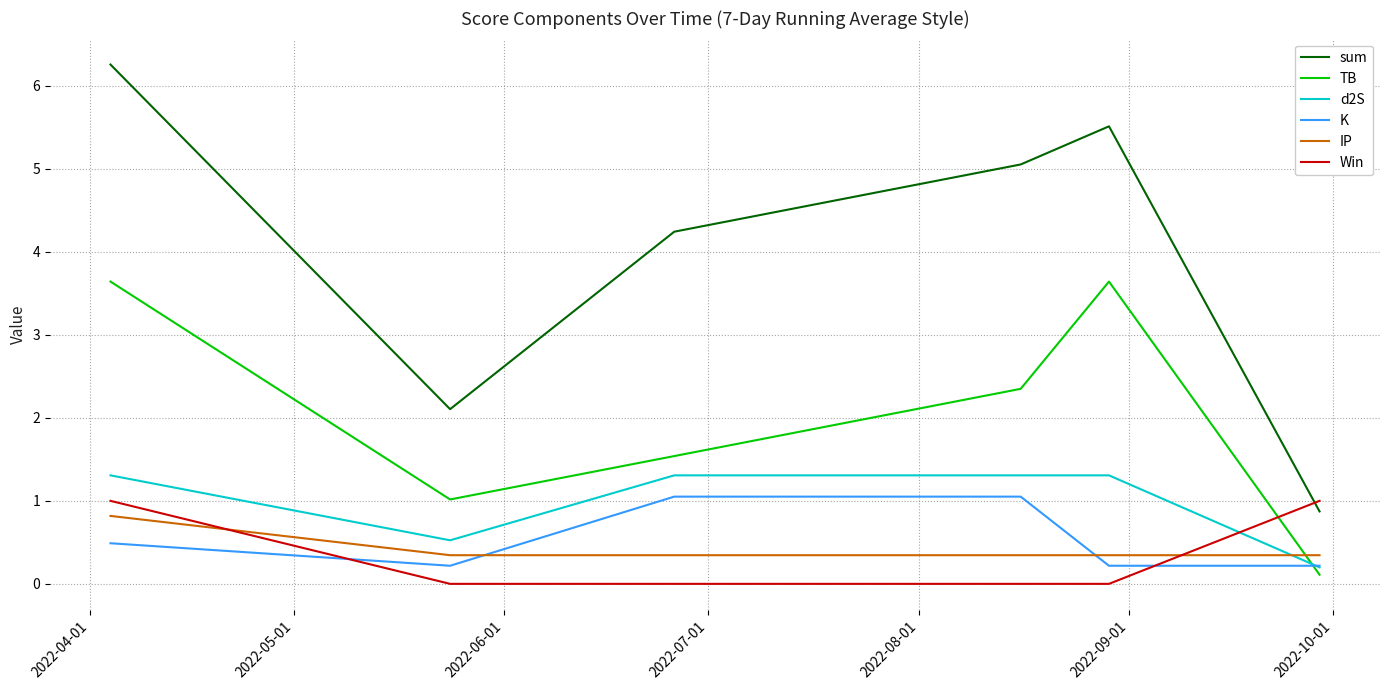

Which series has the widest spread of values?

sum